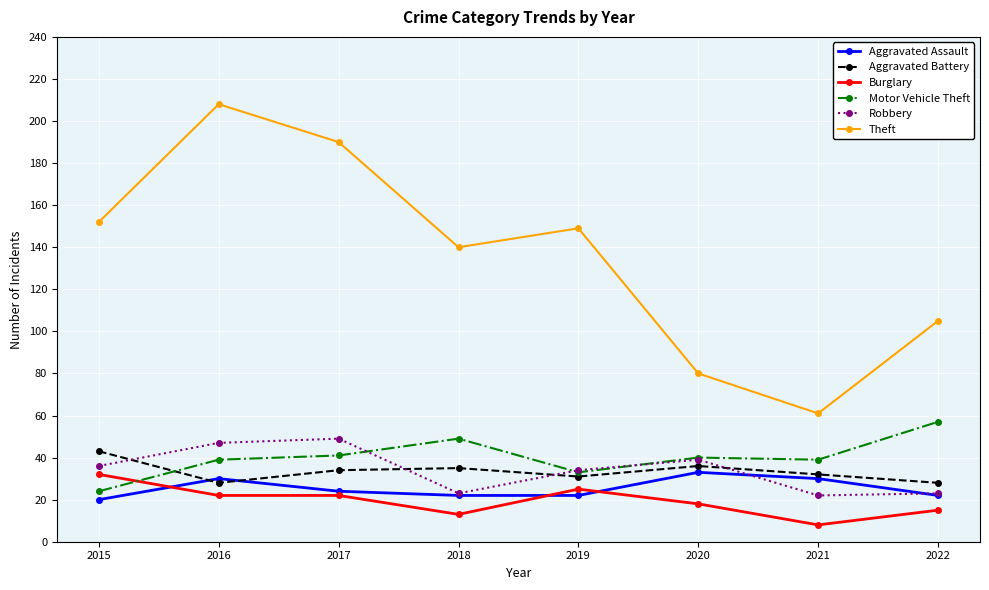

True or false: Burglary and Robbery cross at least once.

False